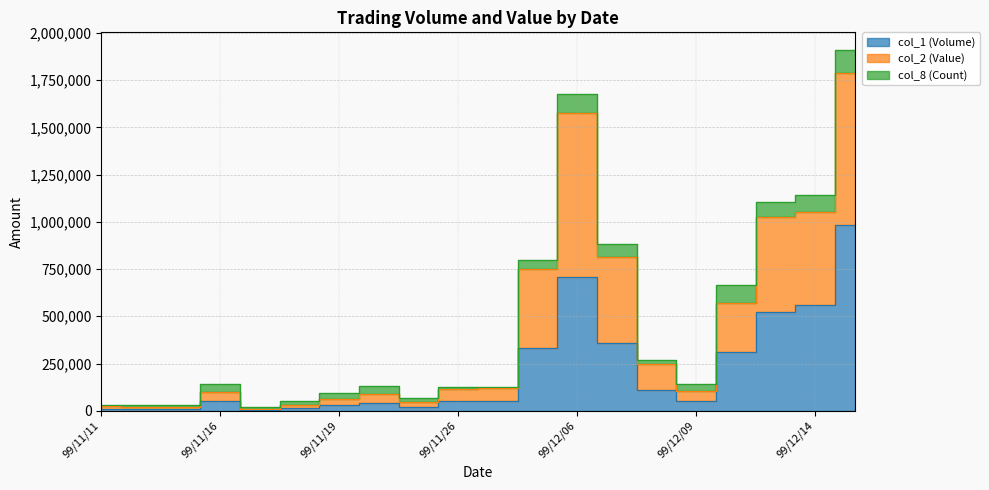

The value of col_1 (Volume) at 99/12/03 is 106641. True or false?

False